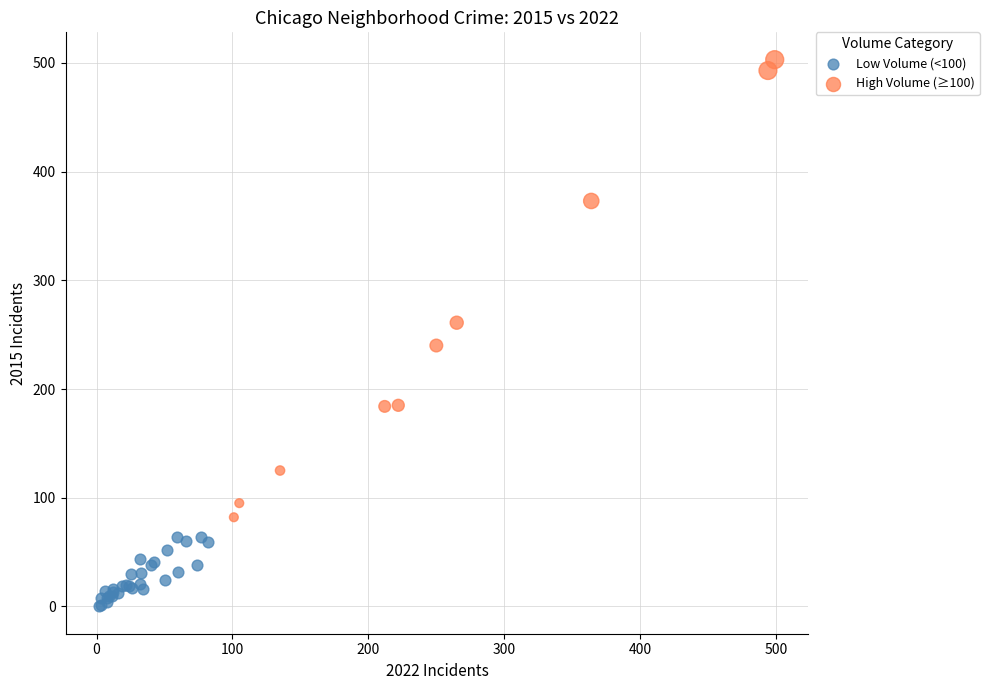

What are all the series names shown in the legend?

Low Volume (<100), High Volume (≥100)